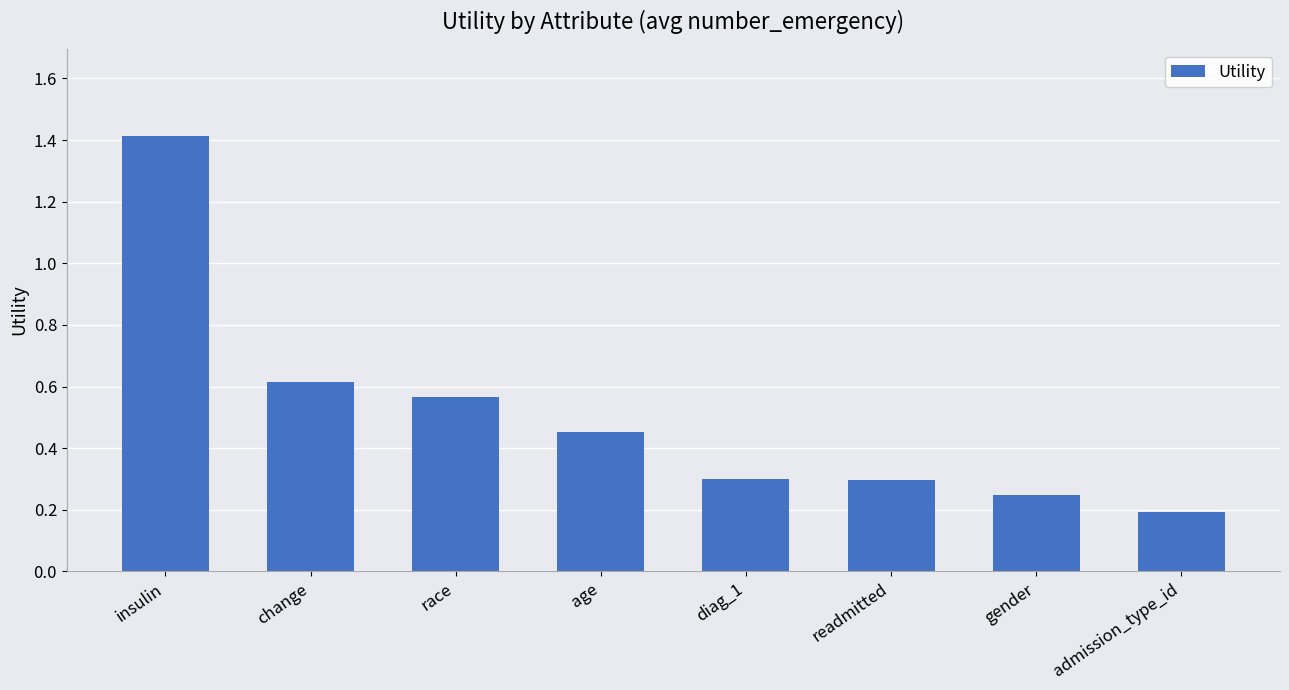

The chart shows a value of 0.2 at admission_type_id. True or false?

True